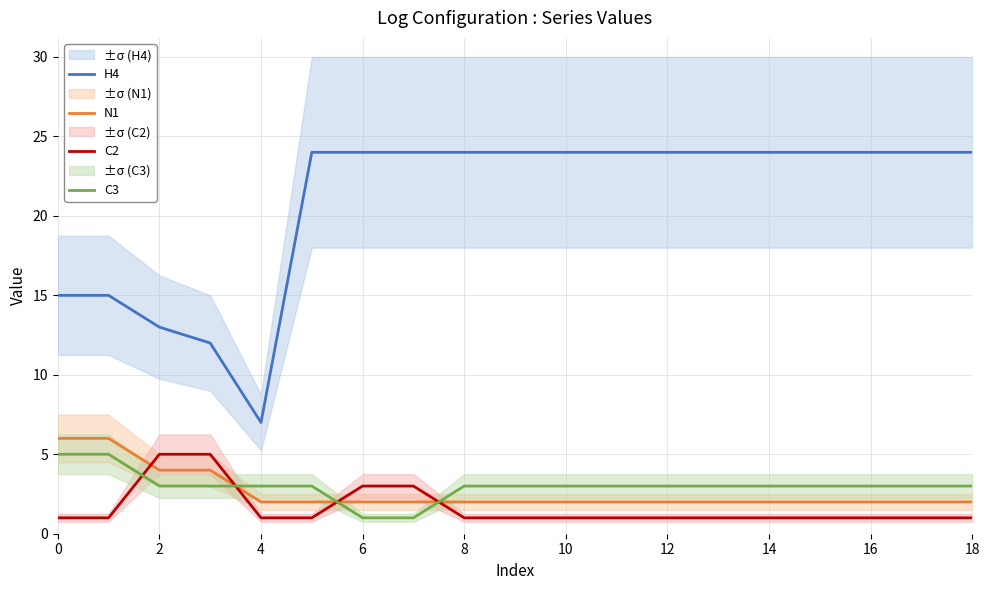

Does the chart have visible grid lines?

Yes